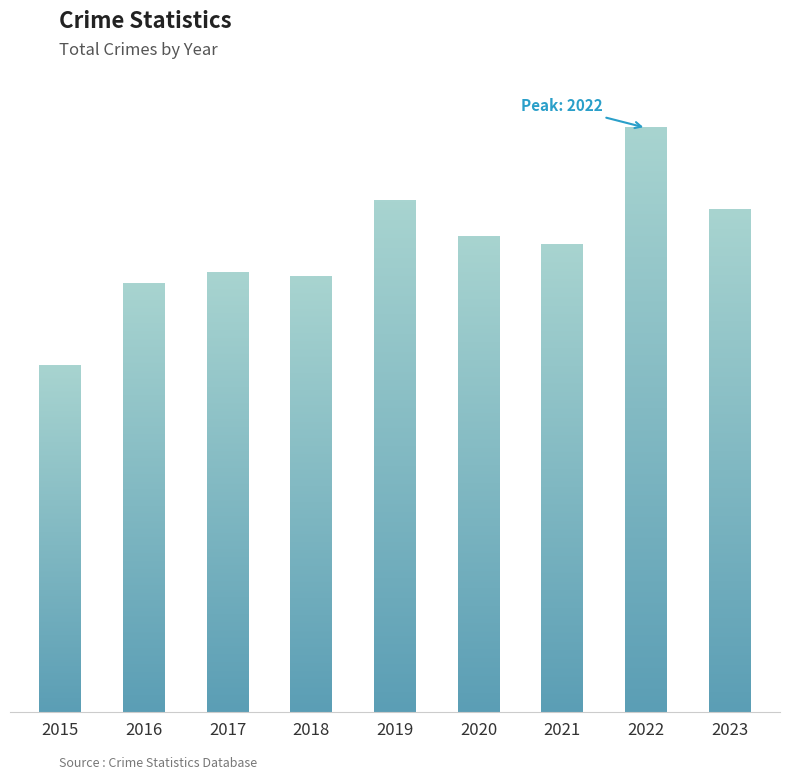

Are the bars horizontal?

No